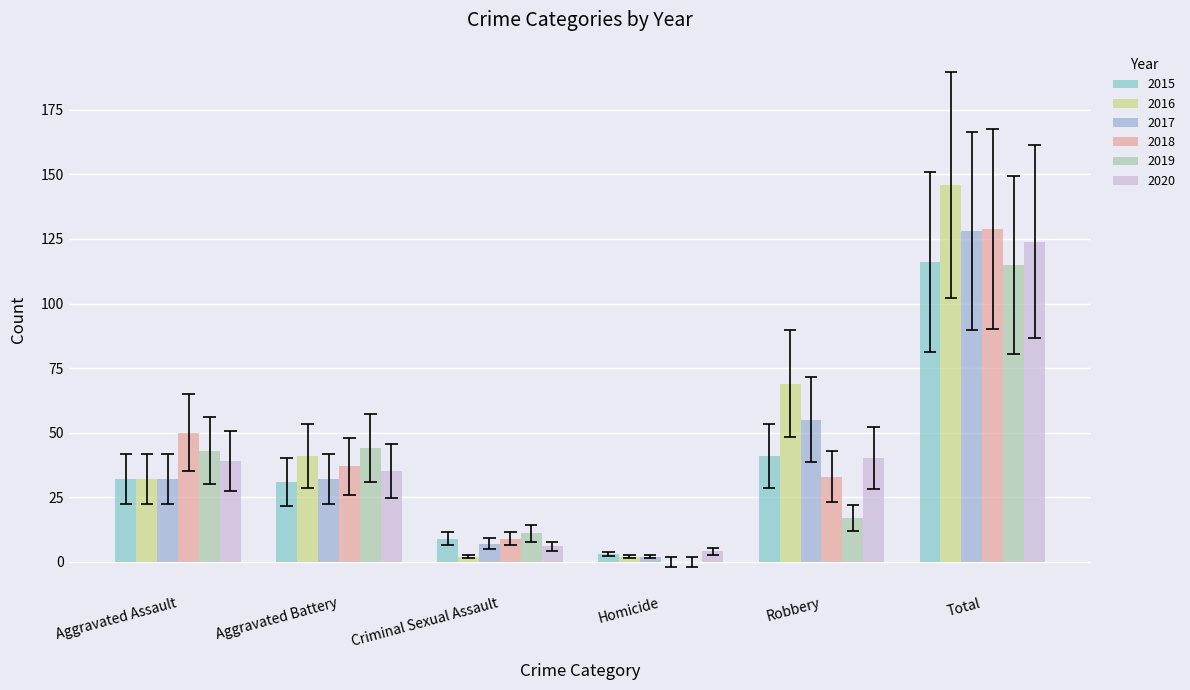

The 2020 series shows 4 at Homicide. True or false?

True